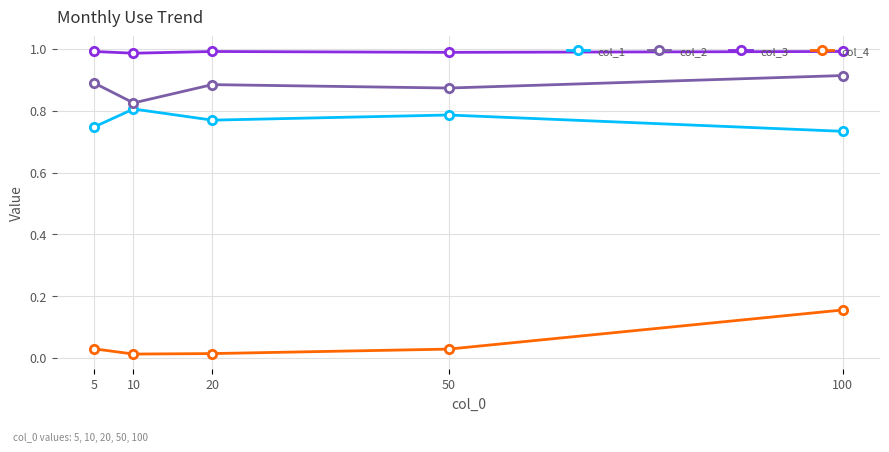

Is the value of col_3 at 50 greater than the value of col_2 at 100?

Yes